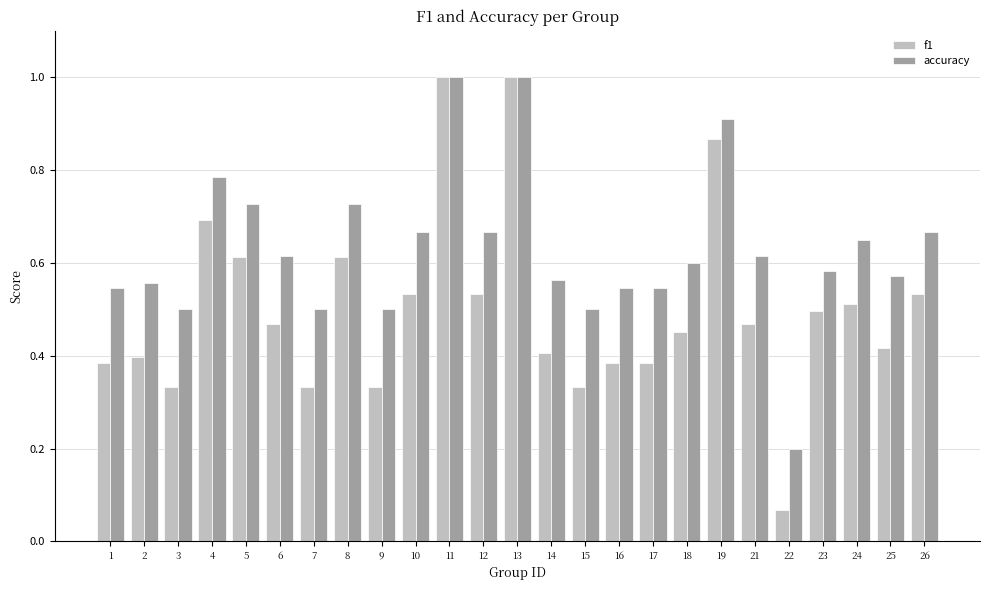

Count the accuracy values in the range 0 to 1.

25